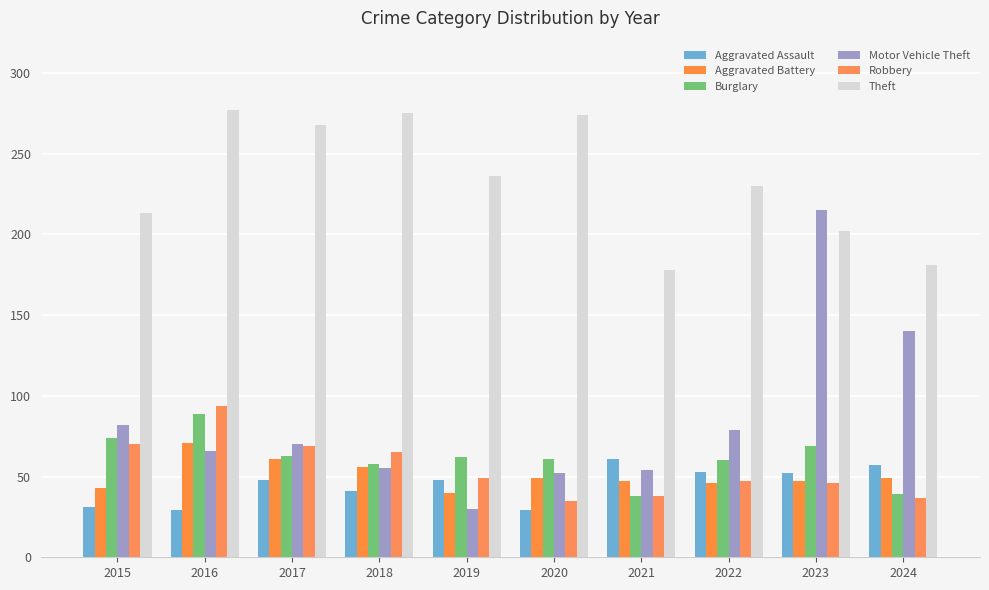

The value of Motor Vehicle Theft at 2021 is 95. True or false?

False